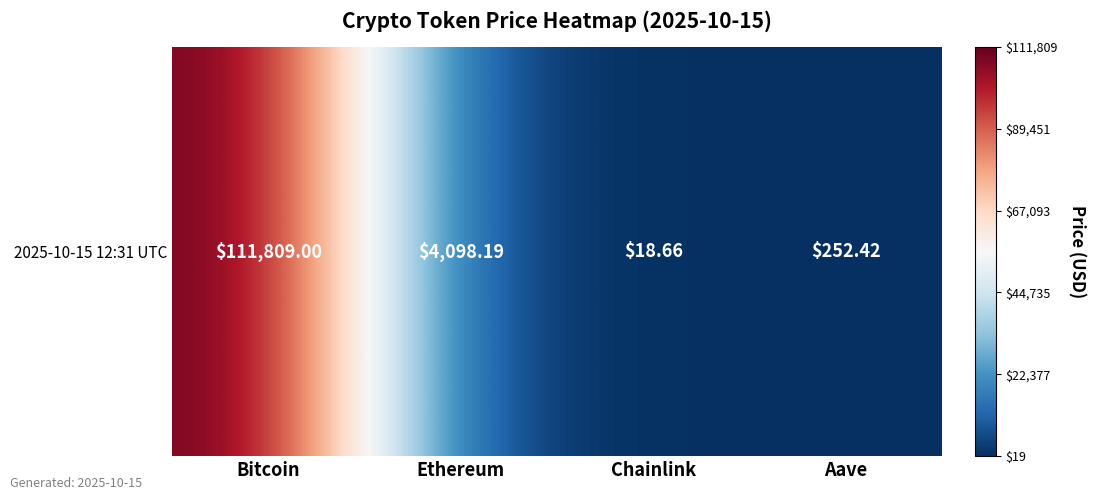

Rank the categories by value from highest to lowest.

Bitcoin, Ethereum, Aave, Chainlink